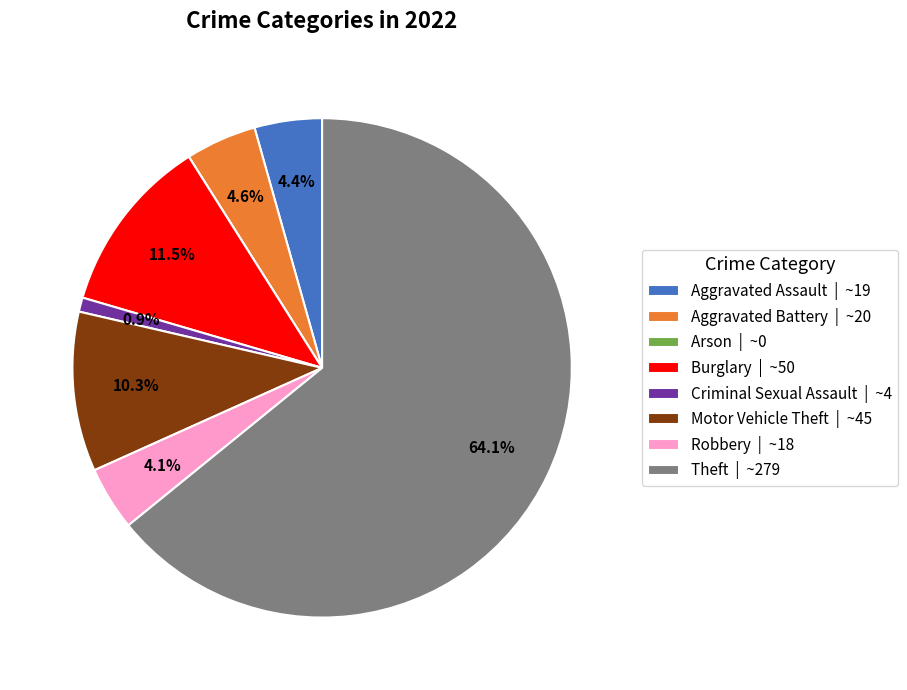

Is it true that Aggravated Battery is 10% of the pie?

False